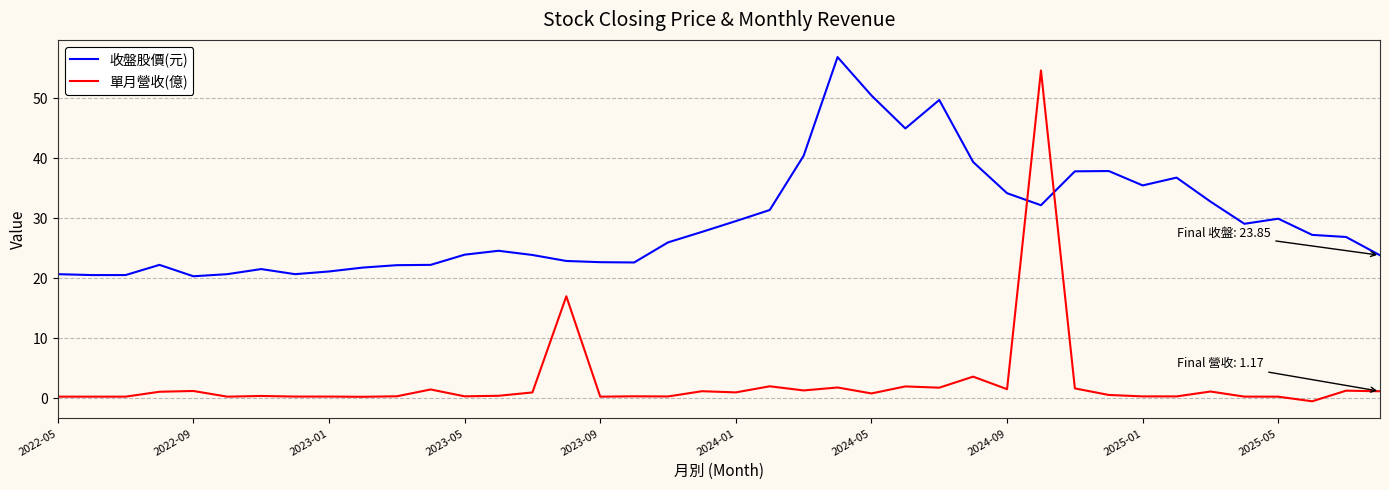

Which series has the largest total across all categories?

收盤股價(元)